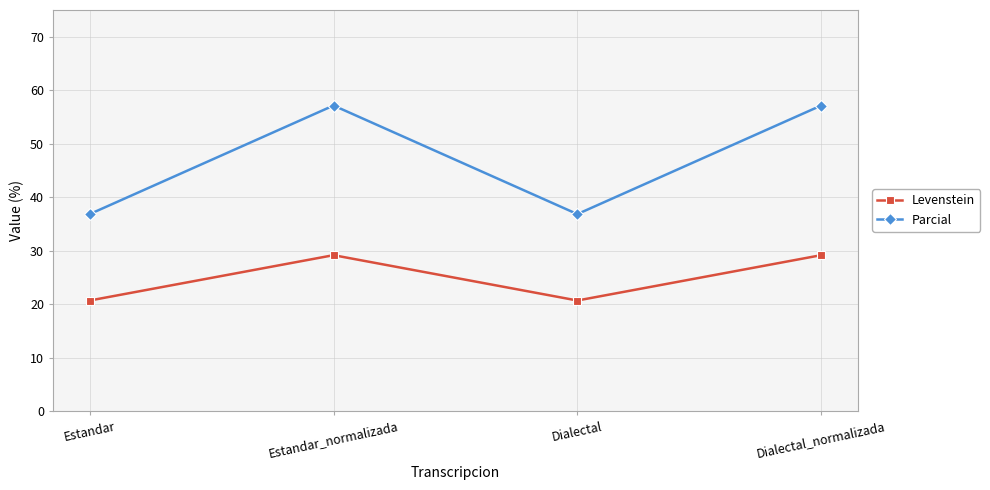

What is the sum of the Levenstein values at Dialectal and Estandar_normalizada?

49.9